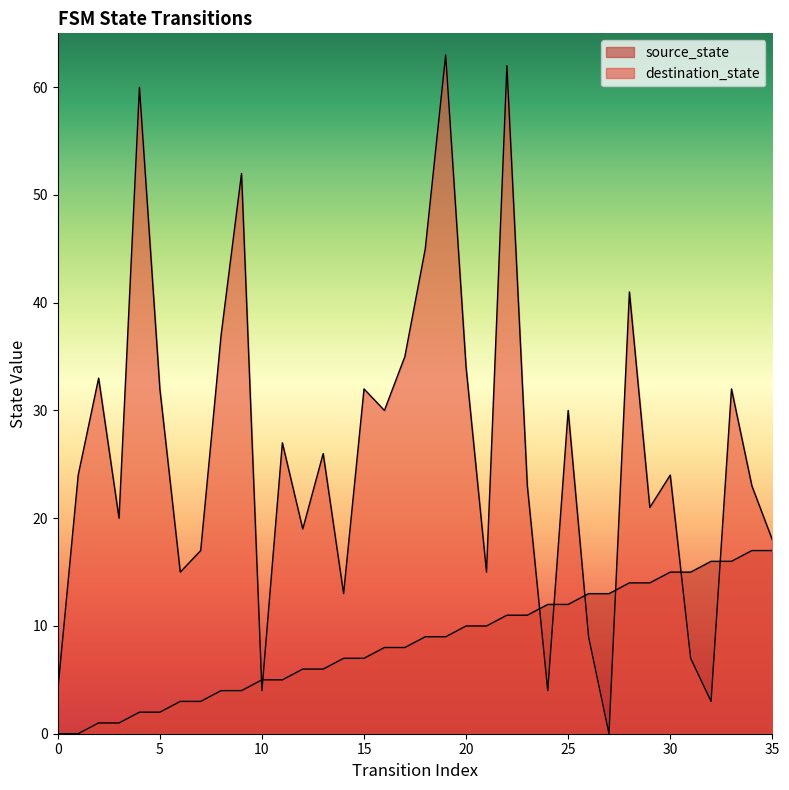

How many series are shown in this chart?

2